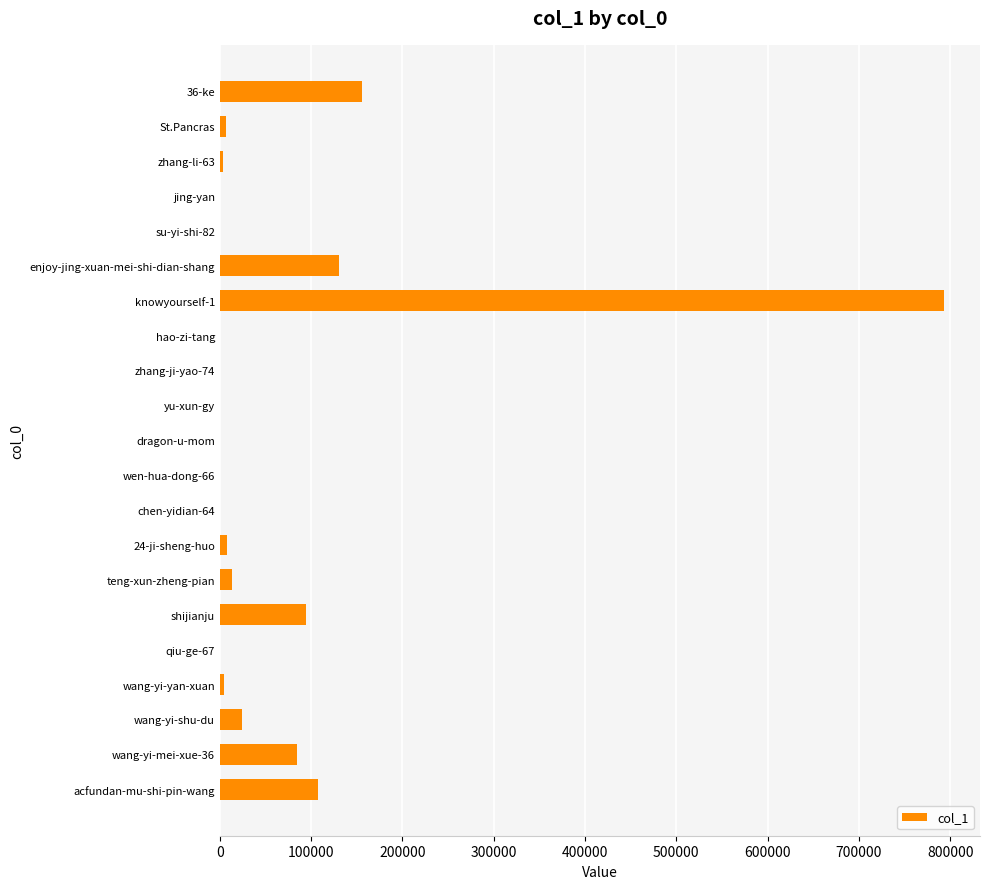

Approximately how many times larger is the value at enjoy-jing-xuan-mei-shi-dian-shang compared to shijianju?

1.4